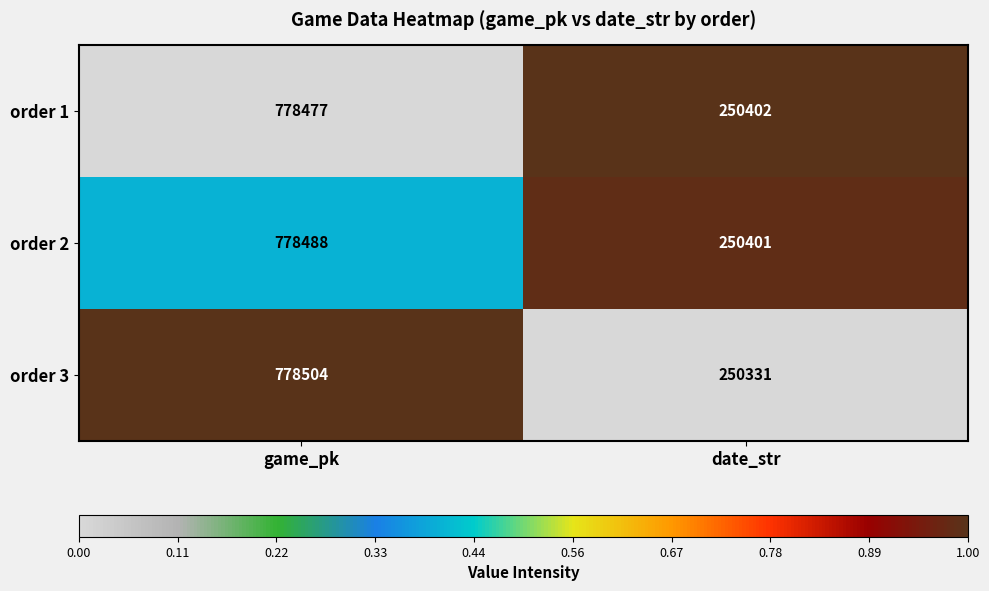

Is it true that order 1 equals 250402 at date_str?

True